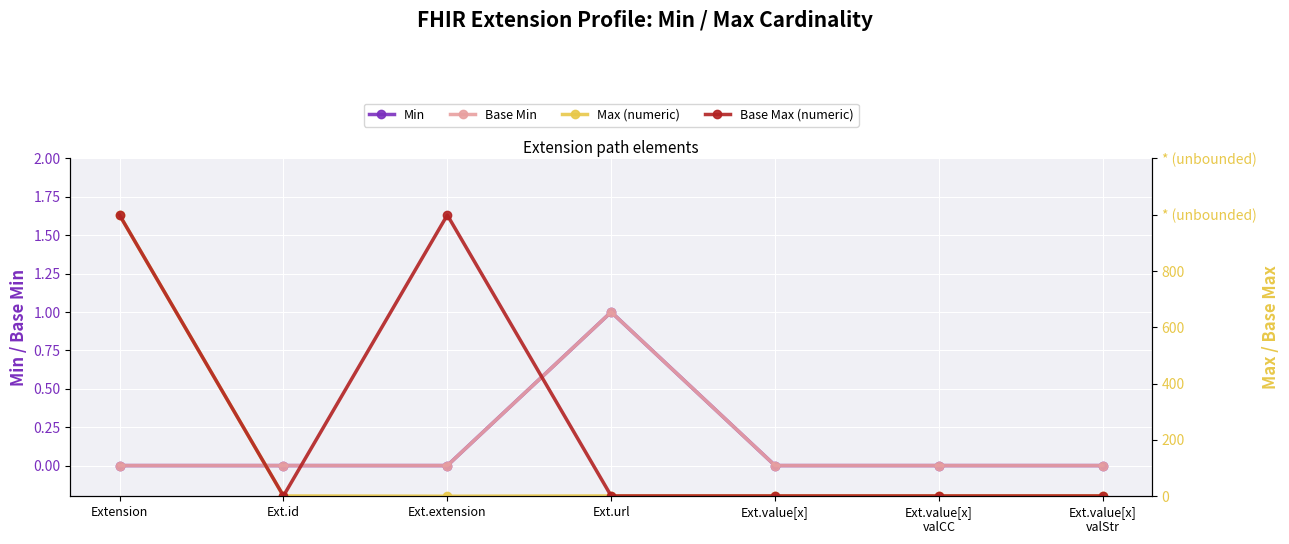

Count the number of data series in this chart.

4